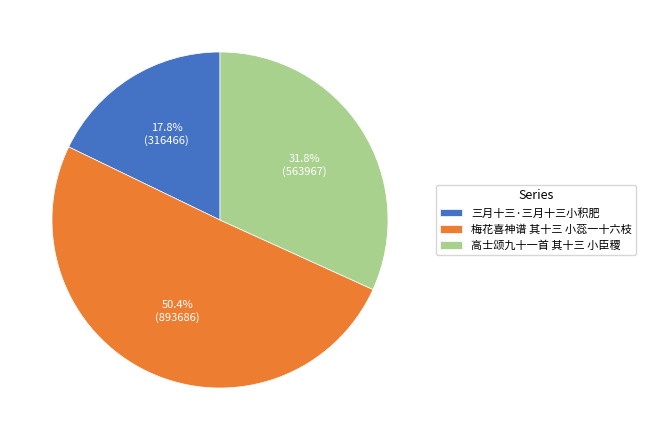

Rank the categories by value from lowest to highest.

三月十三·三月十三小积肥, 高士颂九十一首 其十三 小臣稷, 梅花喜神谱 其十三 小蕊一十六枝